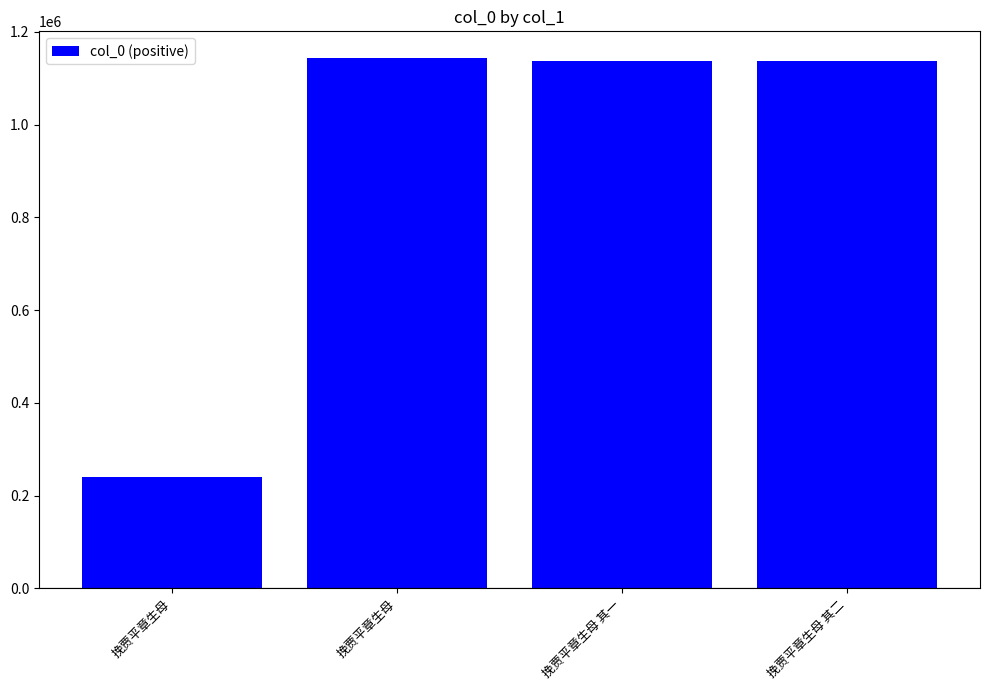

How many bars are there in total?

4